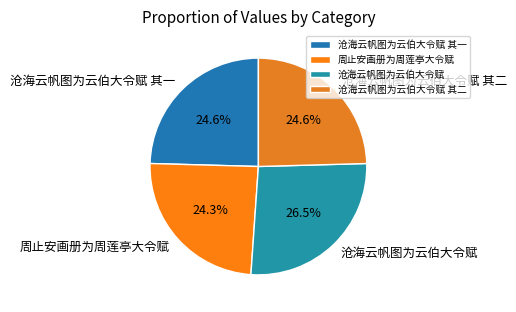

What is the largest slice in the pie chart?

沧海云帆图为云伯大令赋